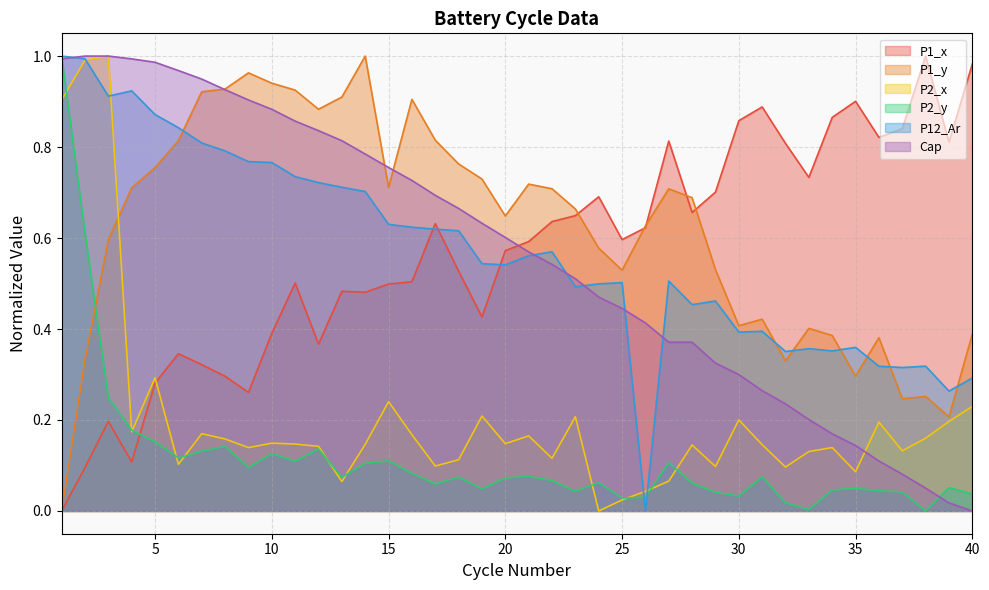

What are all the series names shown in the legend?

P1_x, P1_y, P2_x, P2_y, P12_Ar, Cap